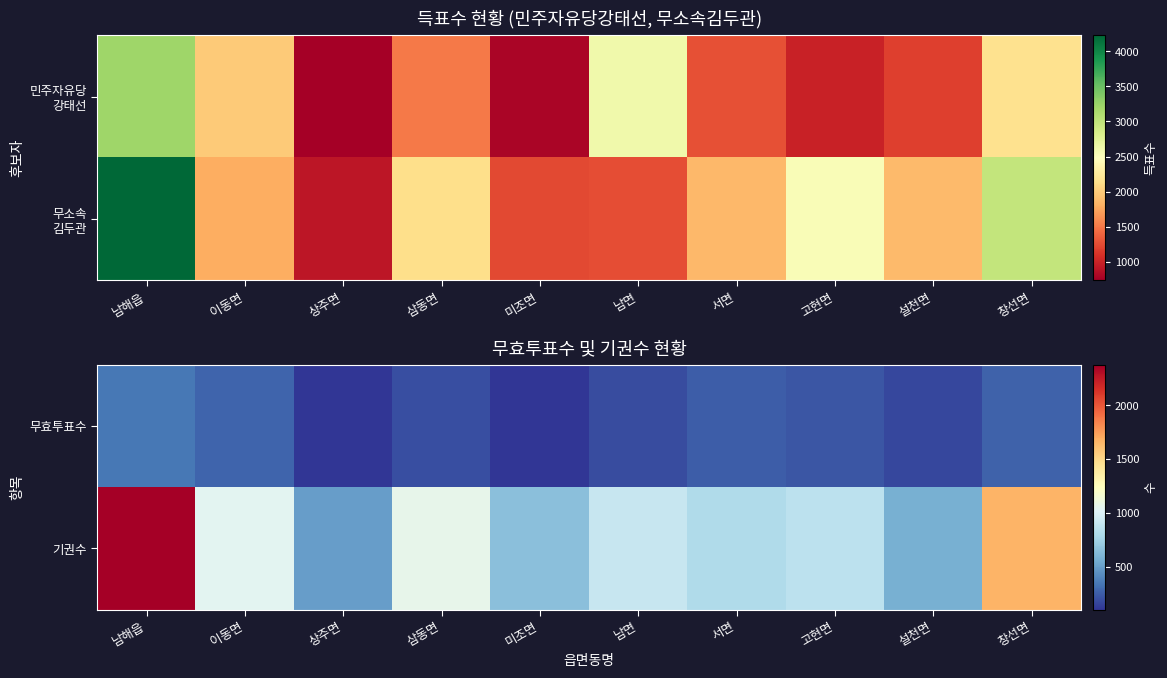

Which series has the largest total across all categories?

기권수